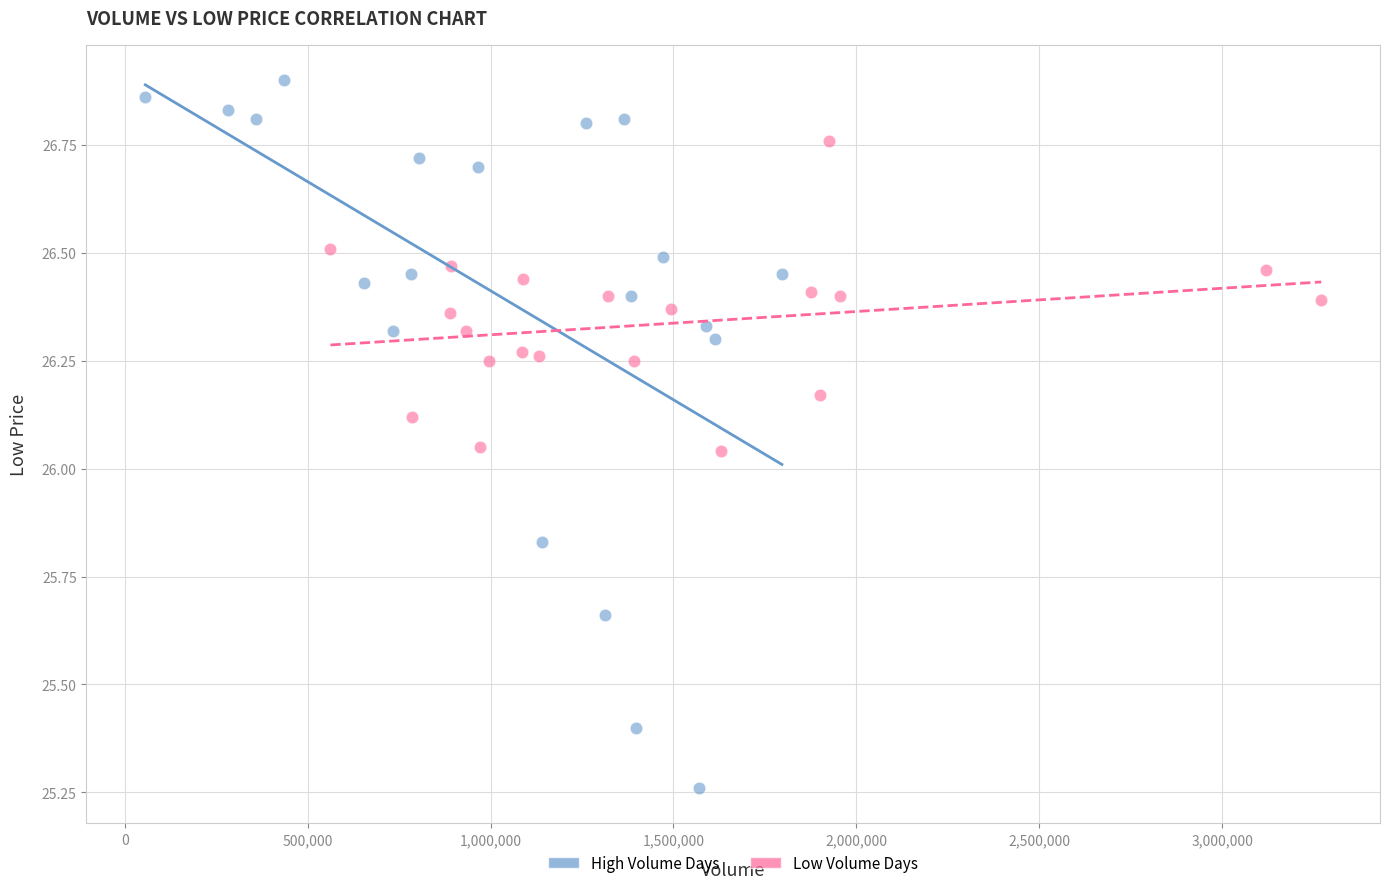

Which series reaches the minimum Y coordinate?

High Volume Days